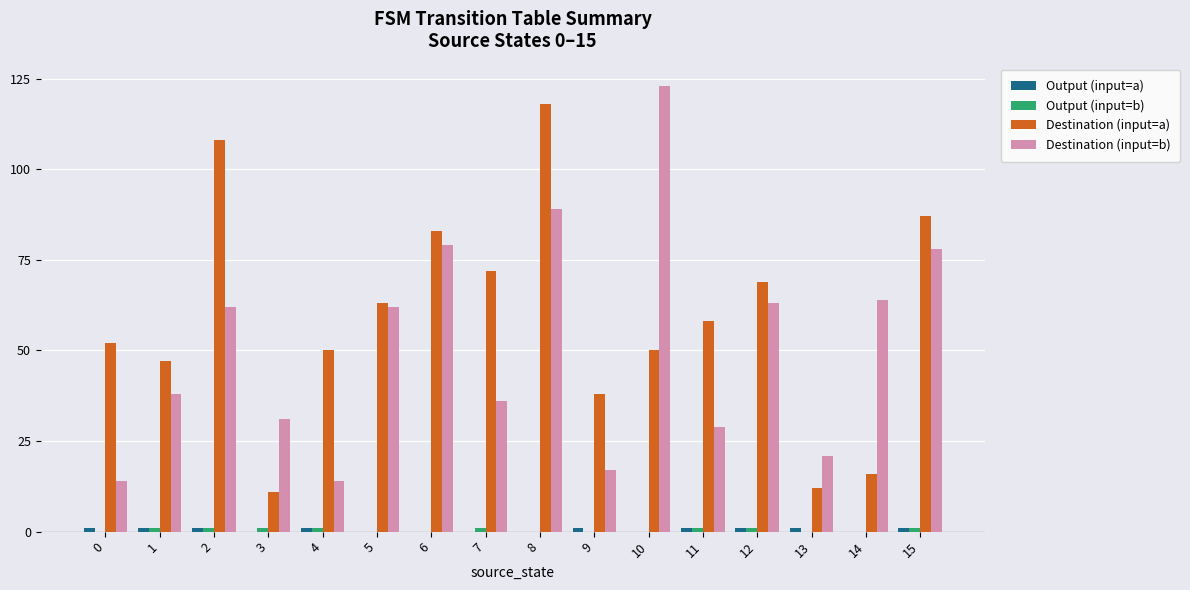

The value of Destination (input=b) at 14 is 64. True or false?

True